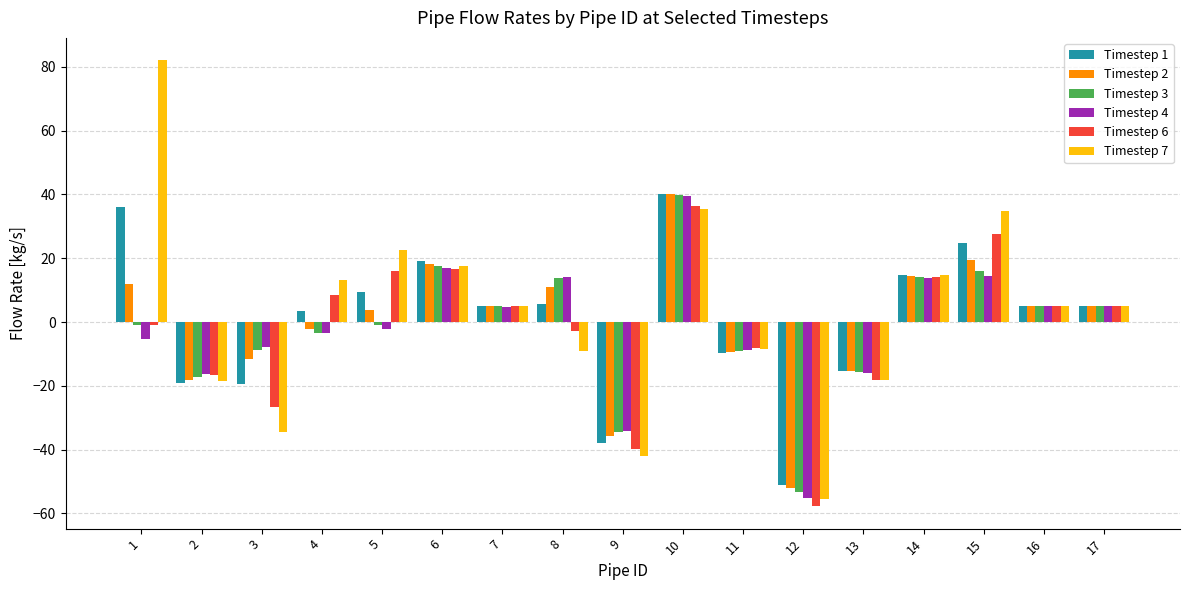

What is the lowest value of the Timestep 2 series?

-52.1